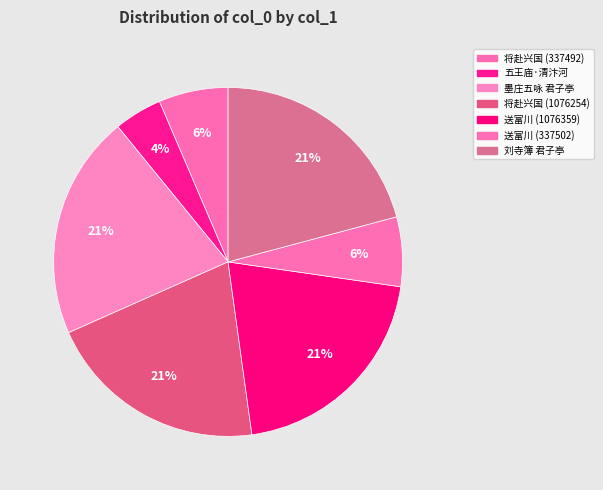

How many slices are in this pie chart?

7